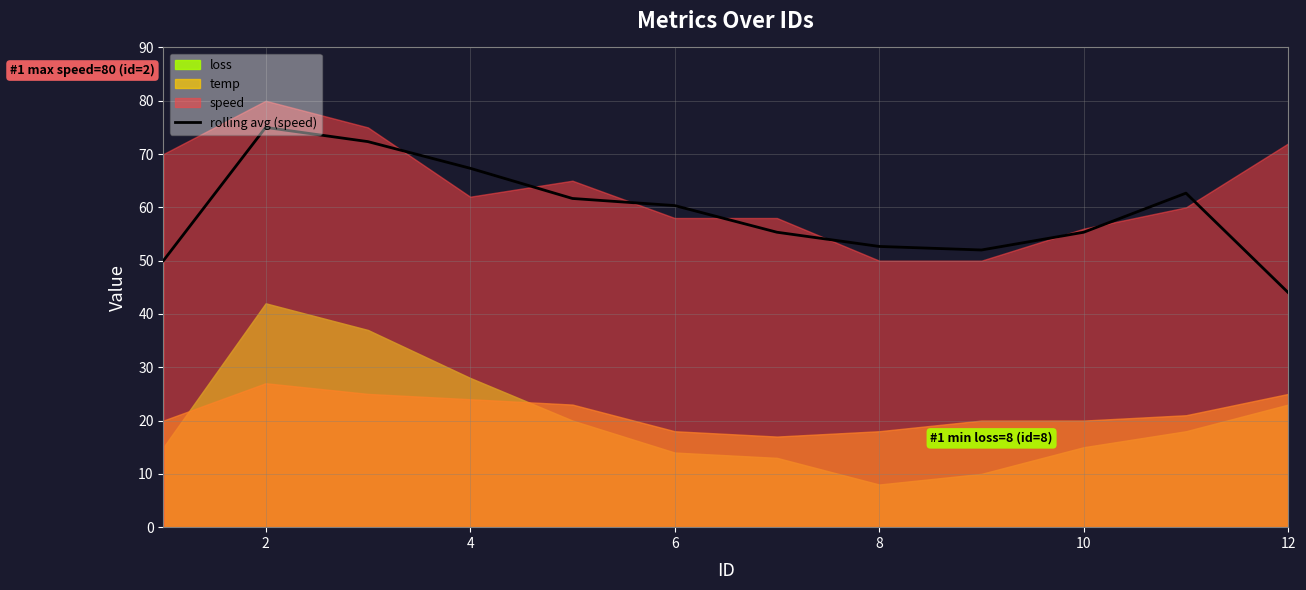

Where is rolling avg (speed) nearest to the value 59?

6